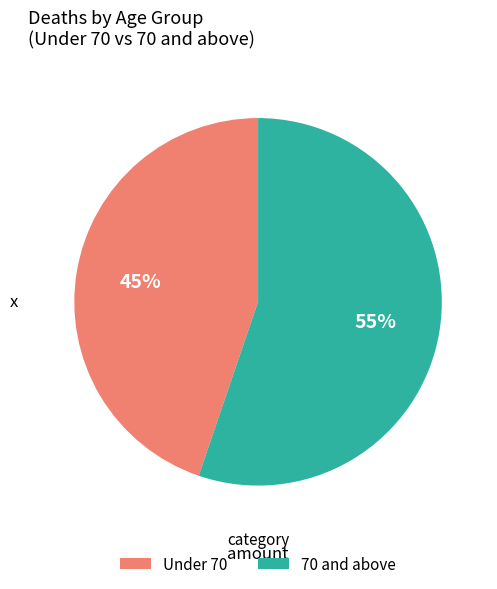

Is it true that Under 70 is 45% of the pie?

True